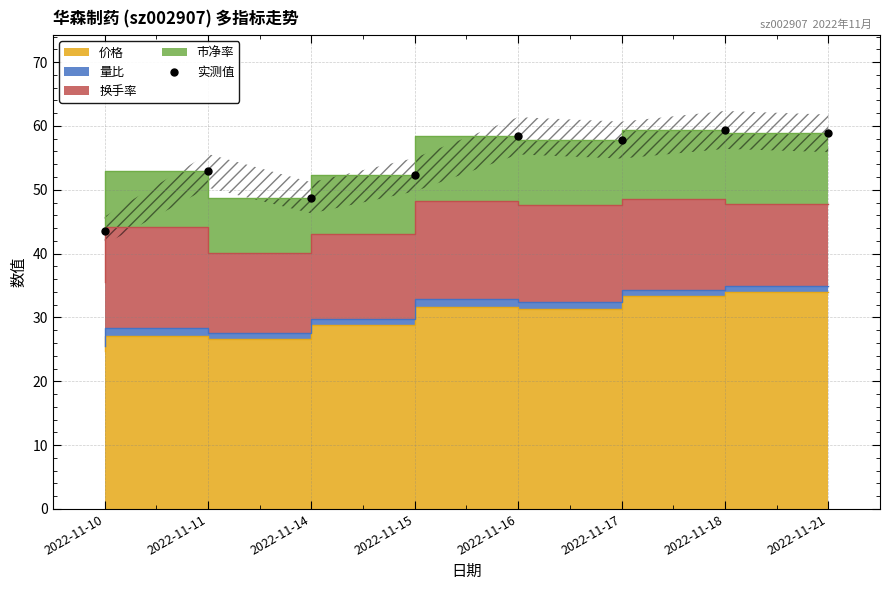

What is the change in value from 2022-11-15 to 2022-11-17?

+5.4